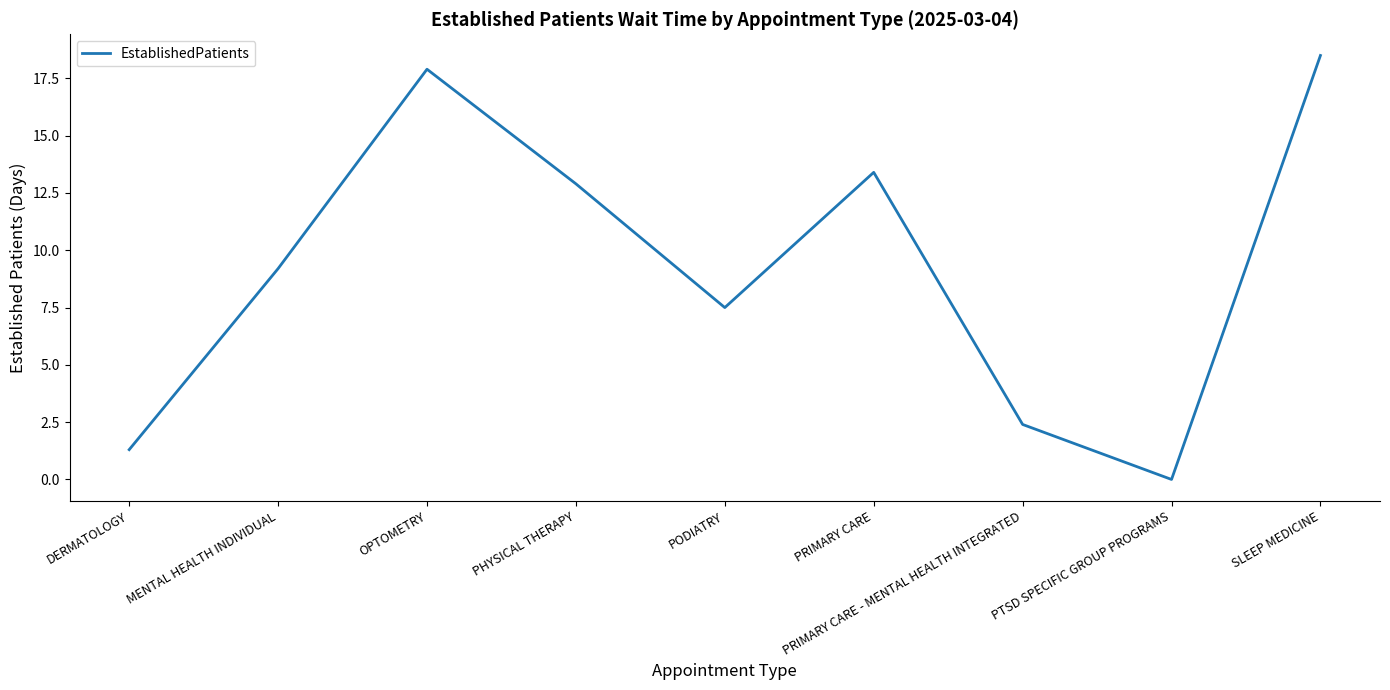

The chart shows a value of 6.5 at PHYSICAL THERAPY. True or false?

False